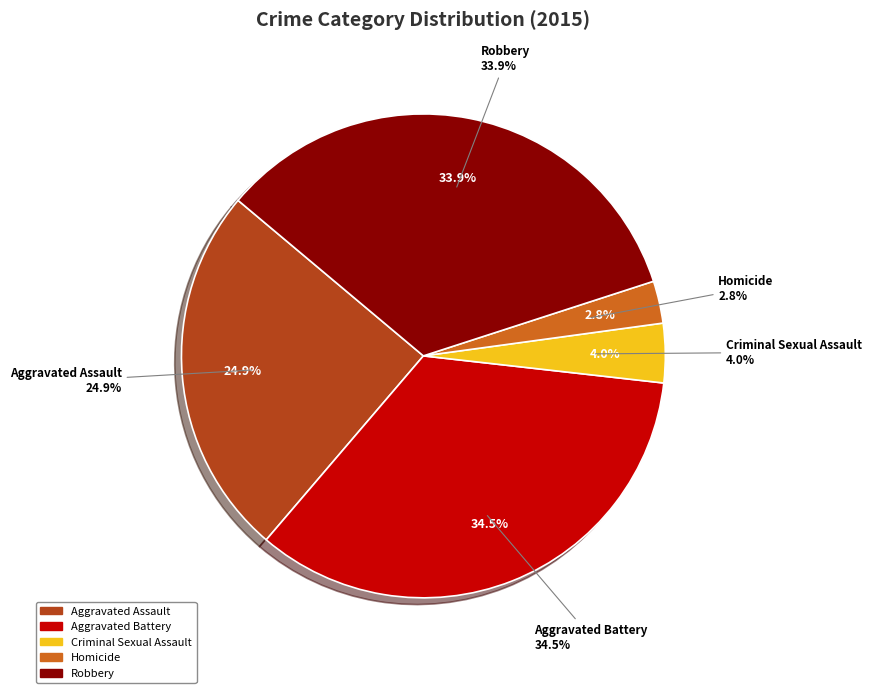

Approximately how many times larger is the value at Aggravated Battery compared to Homicide?

12.2